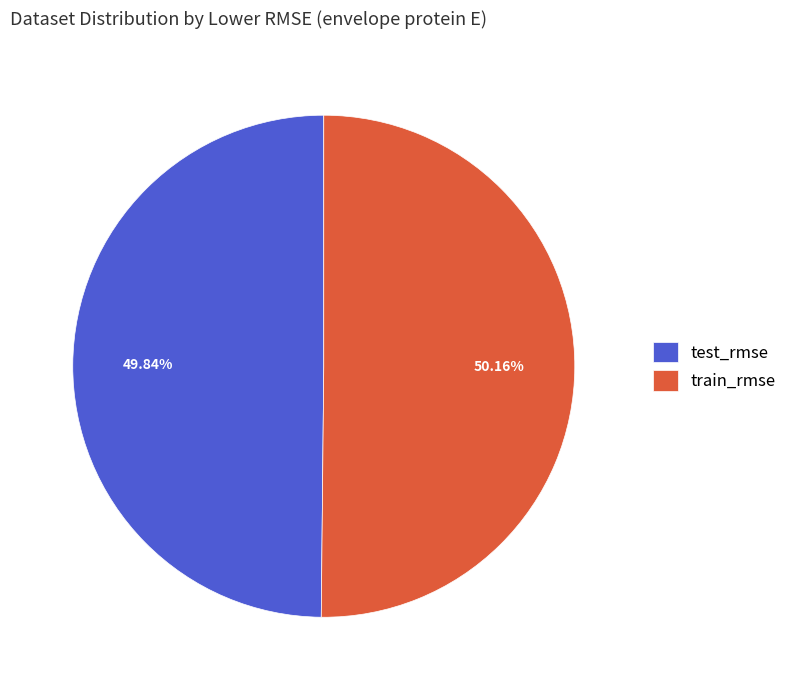

What percentage is the train_rmse slice, to the nearest percent?

50%